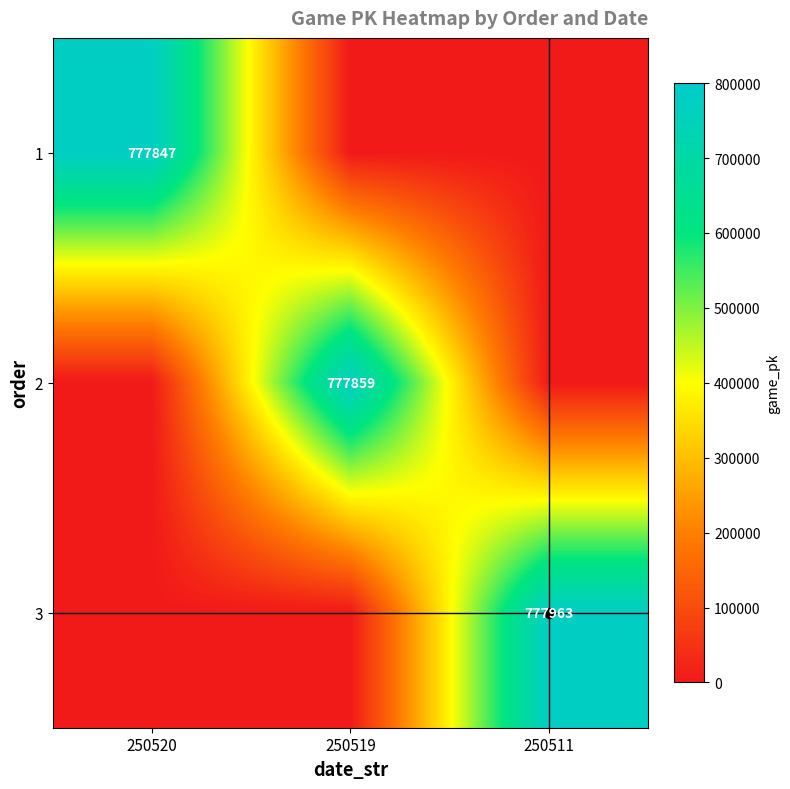

The 1 series shows 777847 at 250520. True or false?

True